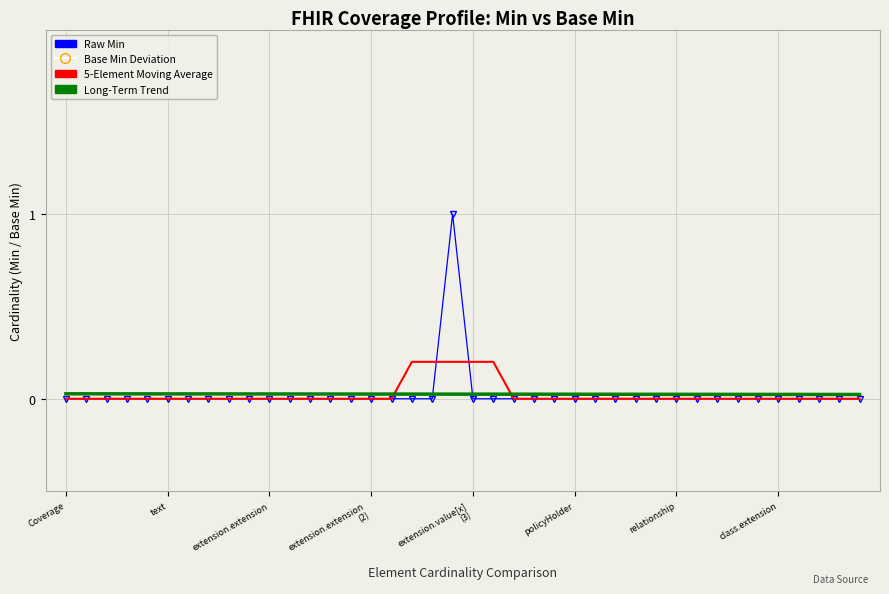

Rank the series by their maximum value, from lowest to highest.

Long-Term Trend, 5-Element Moving Average, Raw Min